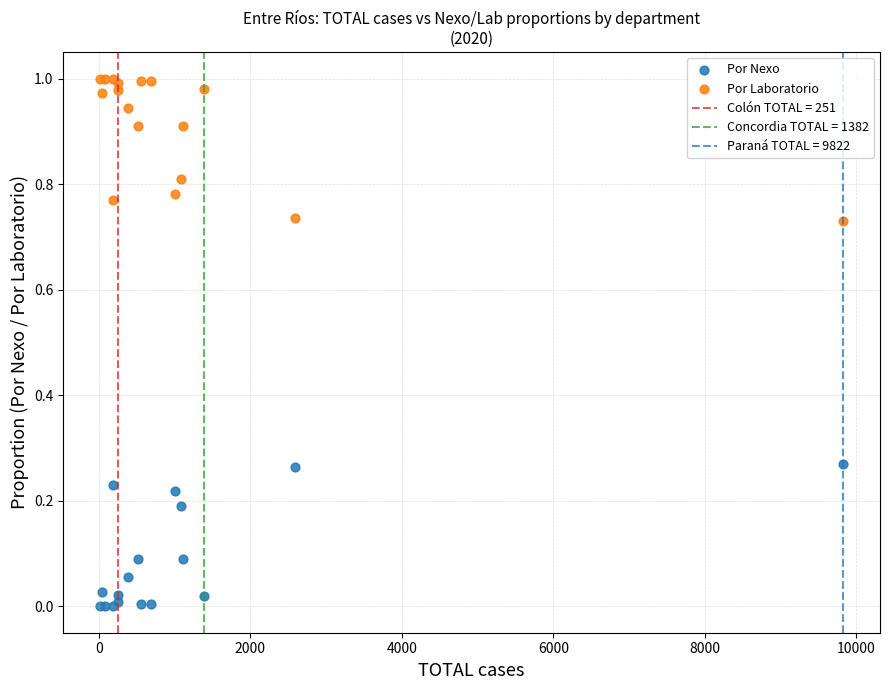

What is the X range (max minus min) for the scatter plot?

9802.0